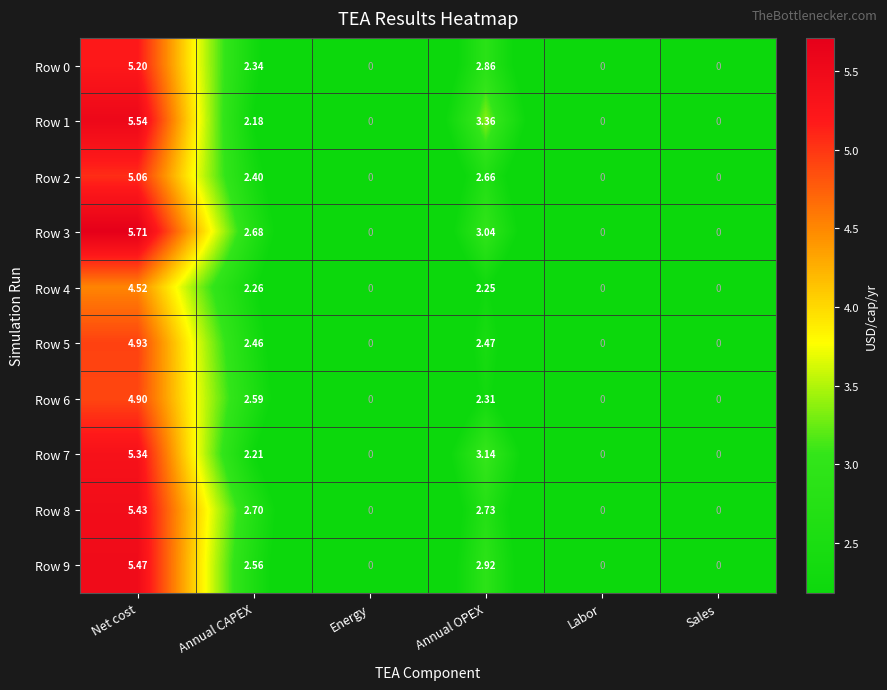

How many distinct data groups are displayed?

10